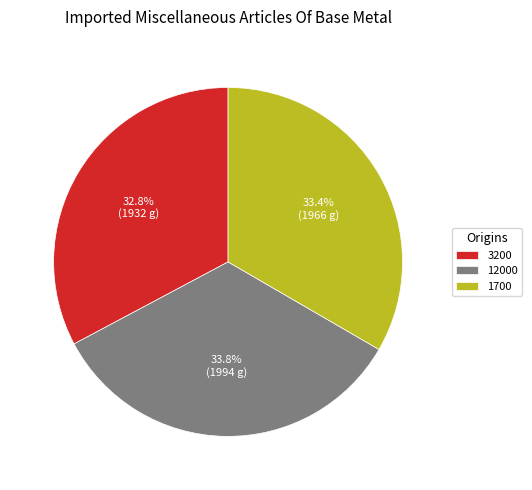

Is 3200 the majority of the pie?

No